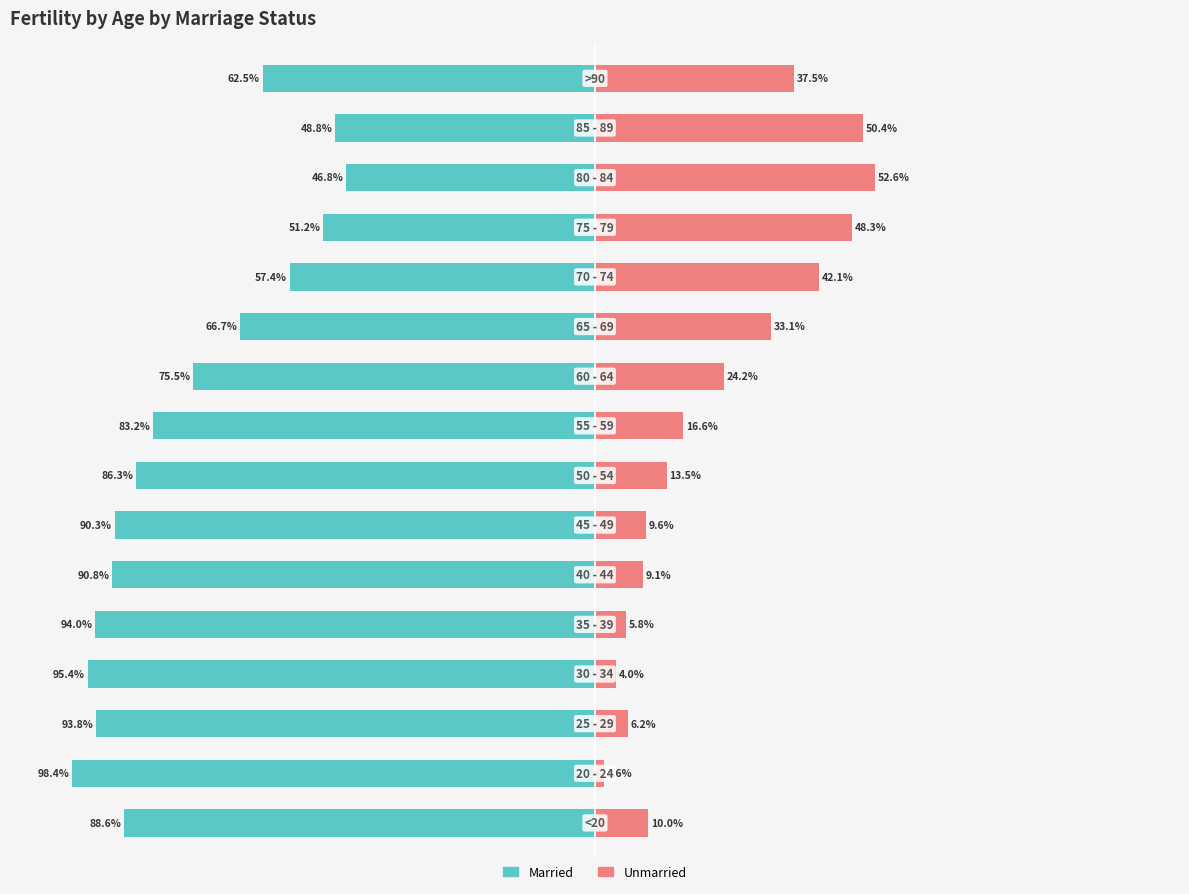

The value of Unmarried at 9 is 24.2. True or false?

True